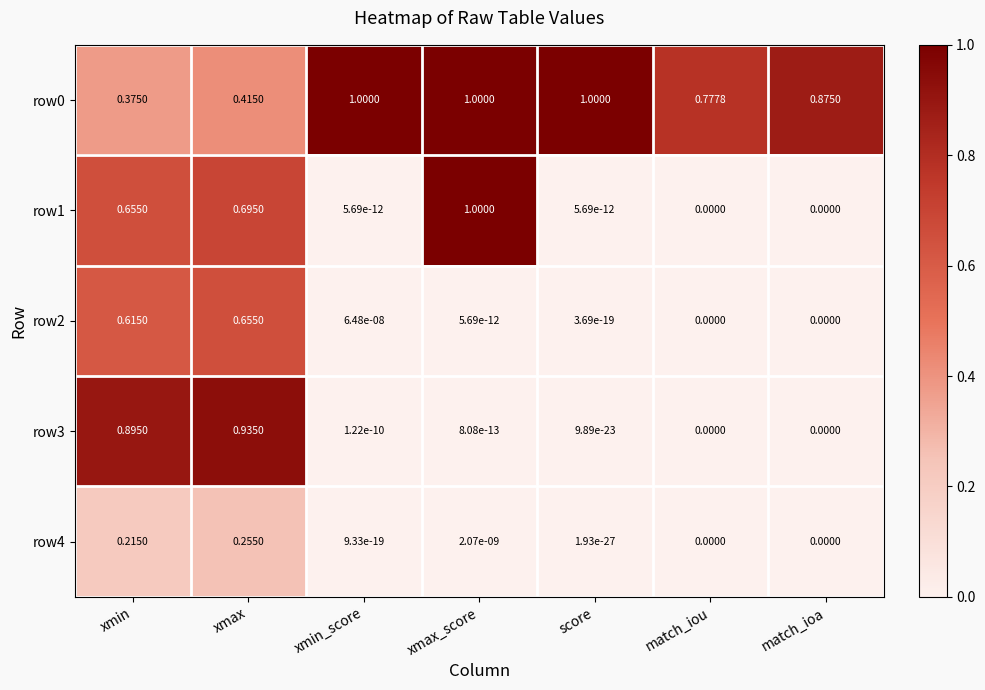

At which category is the sum across all series the highest?

xmax